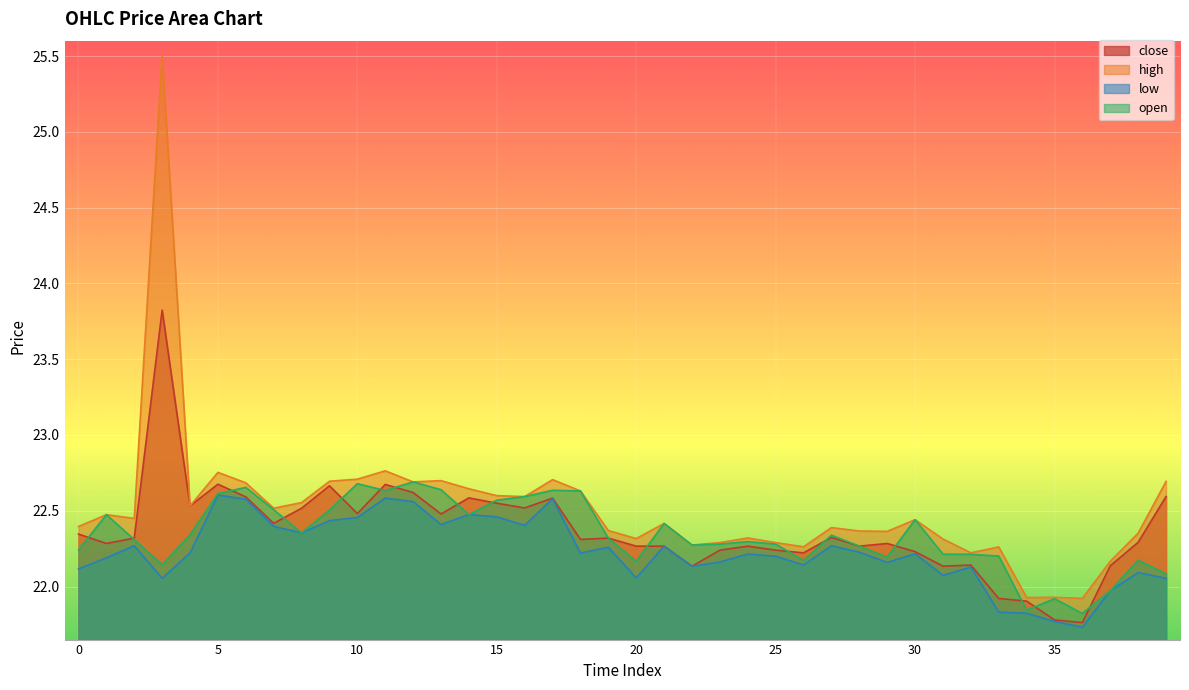

The close series shows 22.3 at 1. True or false?

True